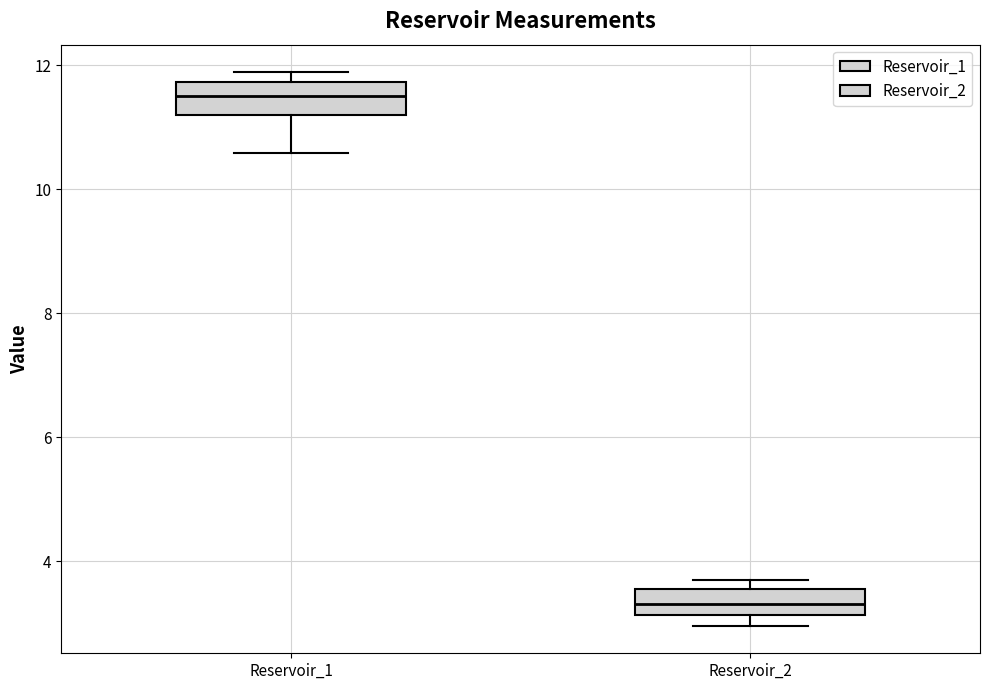

Reading left to right, transcribe this box plot: for each box, give where its median line is, the range the box spans, and where its two whiskers end, as read against the y-axis. The values are not printed on the chart, so give them approximately, as read against the axis.

Reservoir_1: median 11.6, box 11.2 to 11.8, whiskers 10.6 to 11.8 (just above the box's upper edge)
Reservoir_2: median 3.4, box 3.2 to 3.6, whiskers 3.0 to 3.8